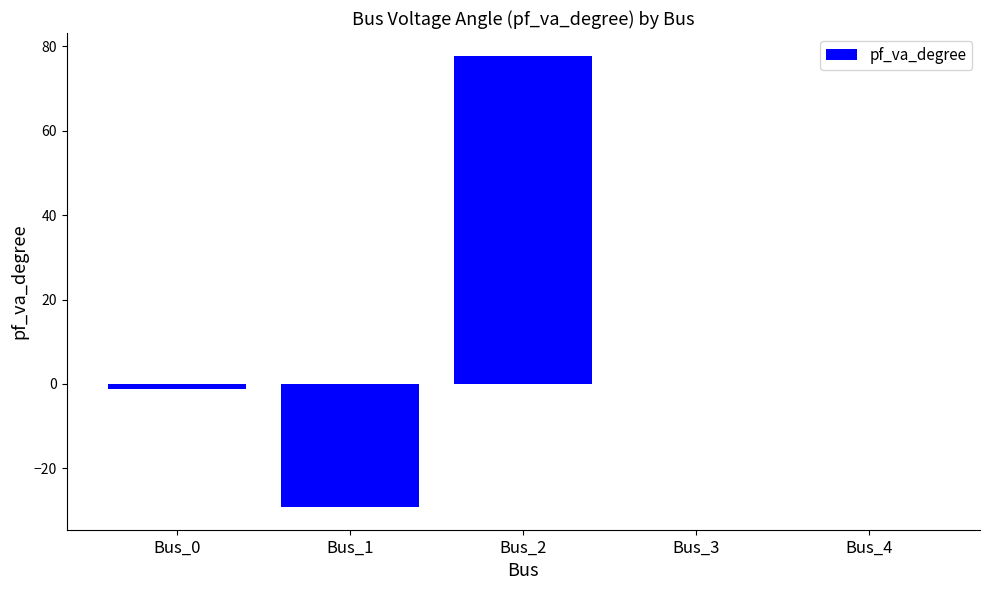

The value at Bus_2 is 77.8. True or false?

True